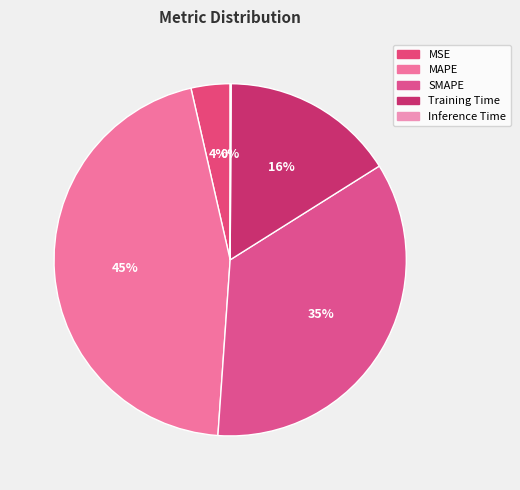

Count the number of slices in the pie.

5